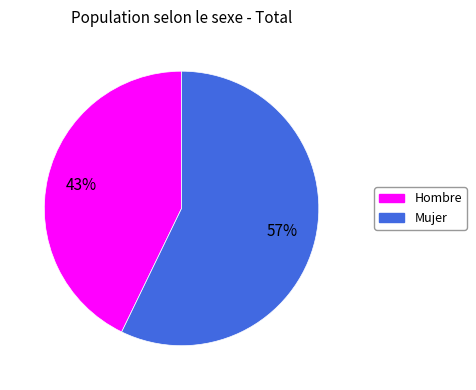

Do Mujer and Hombre together represent more than half of the pie?

Yes